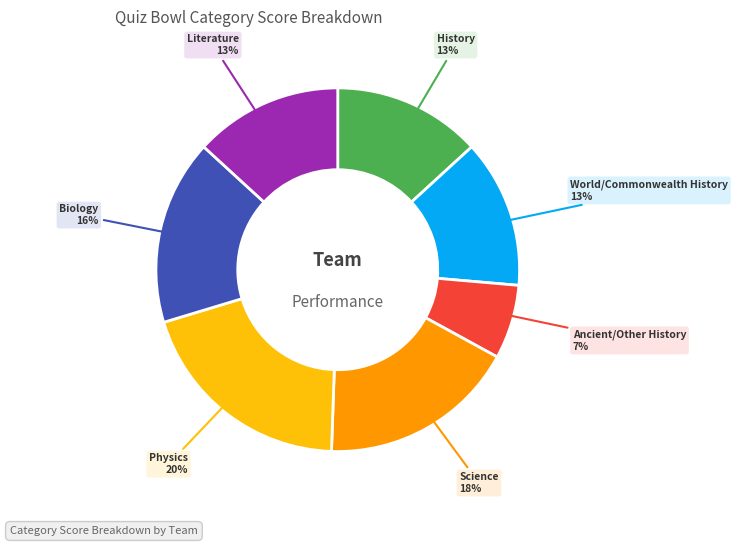

Which slice is the smallest?

Ancient/Other History